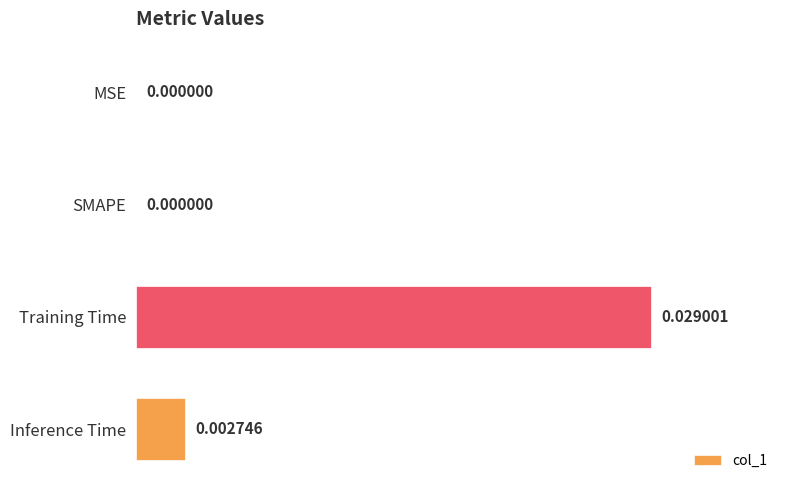

How many values exceed 0?

2